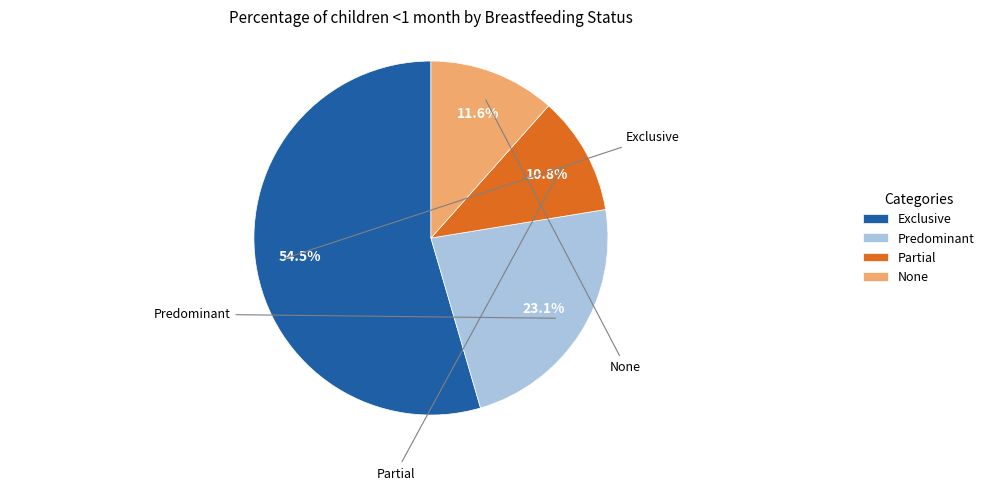

How many segments does this pie chart have?

4